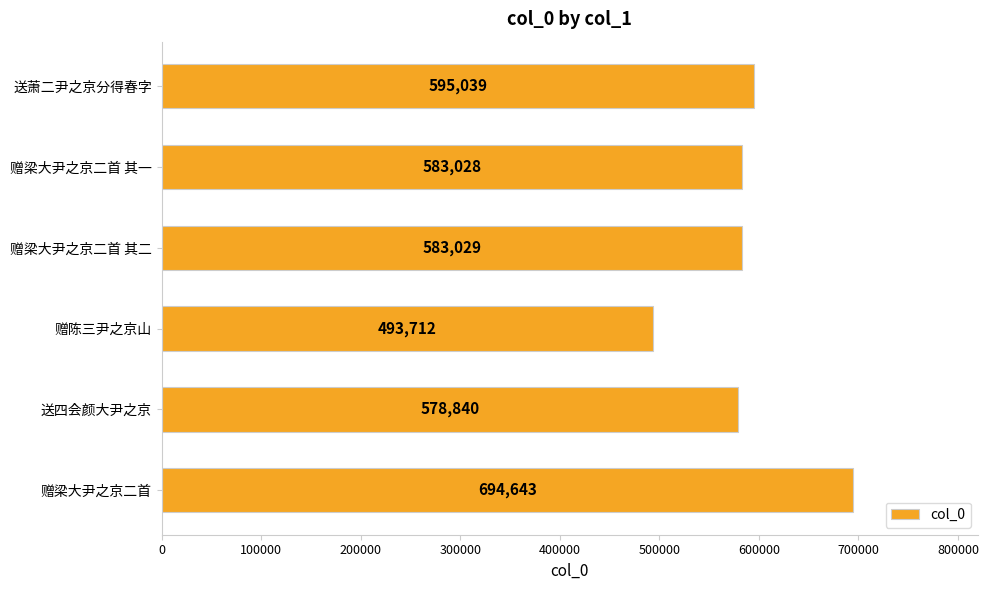

What is the difference between the maximum and minimum values?

200931